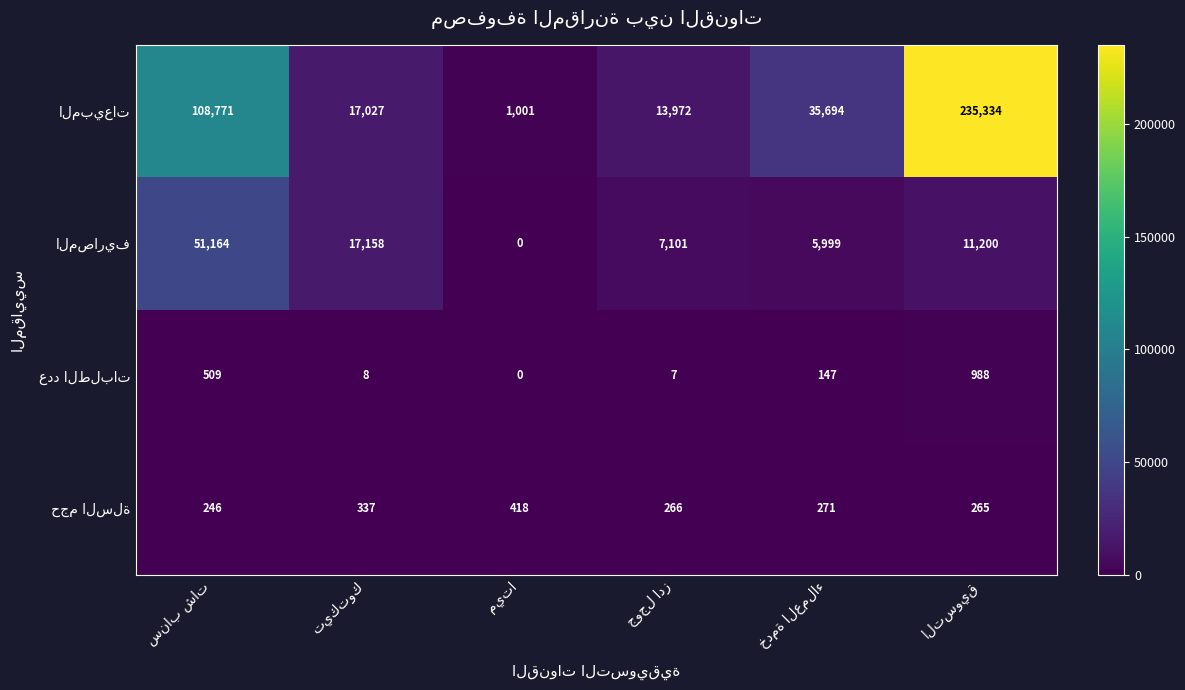

What is the greatest value displayed?

235334